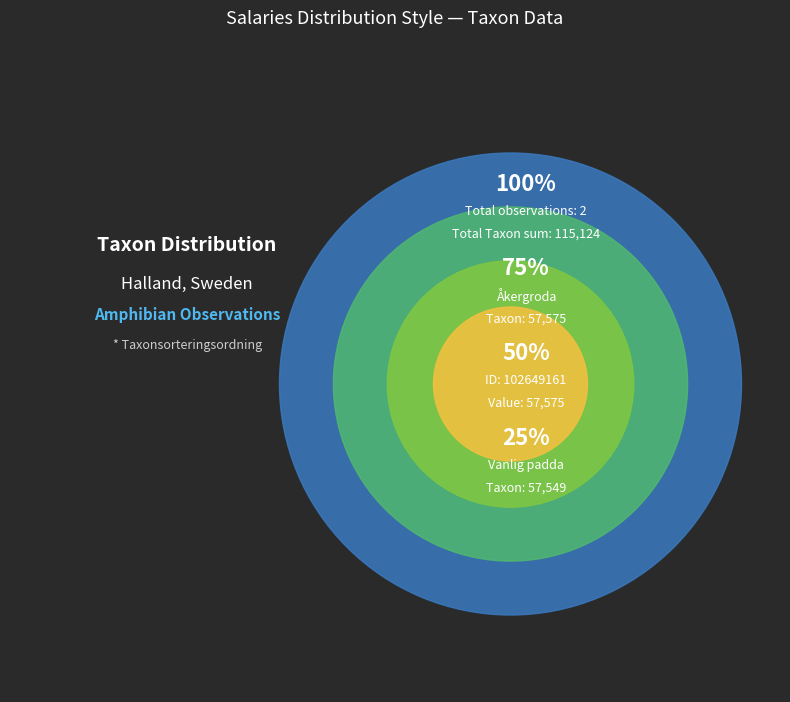

What percentage is the 102649161 slice, to the nearest percent?

50%